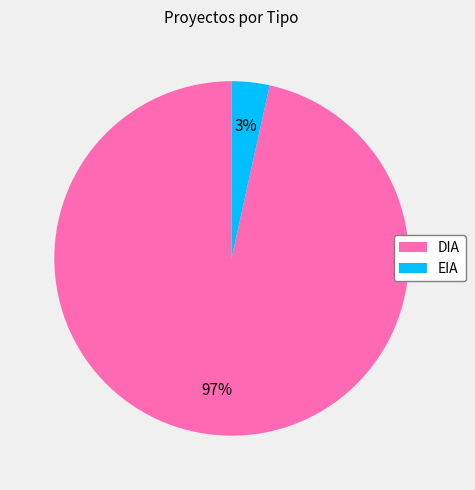

Is it true that DIA is 97% of the pie?

True